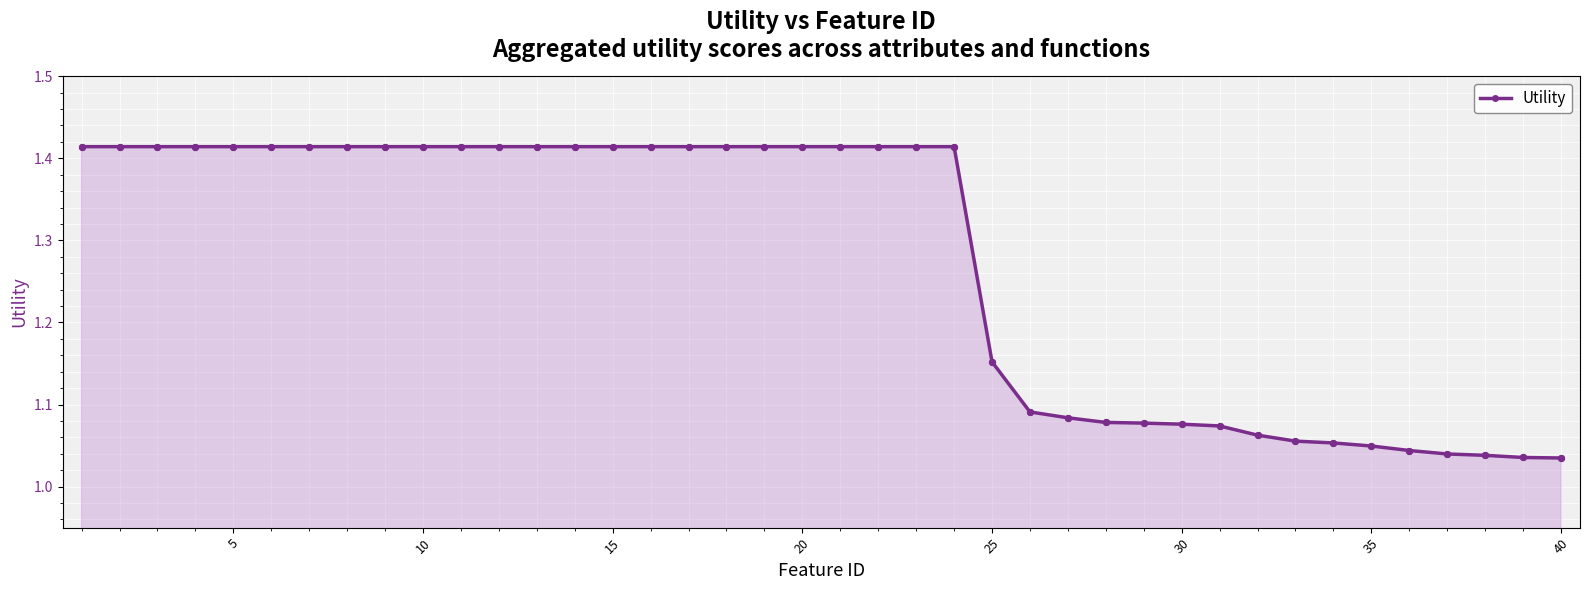

What is the sum of all values?

51.0